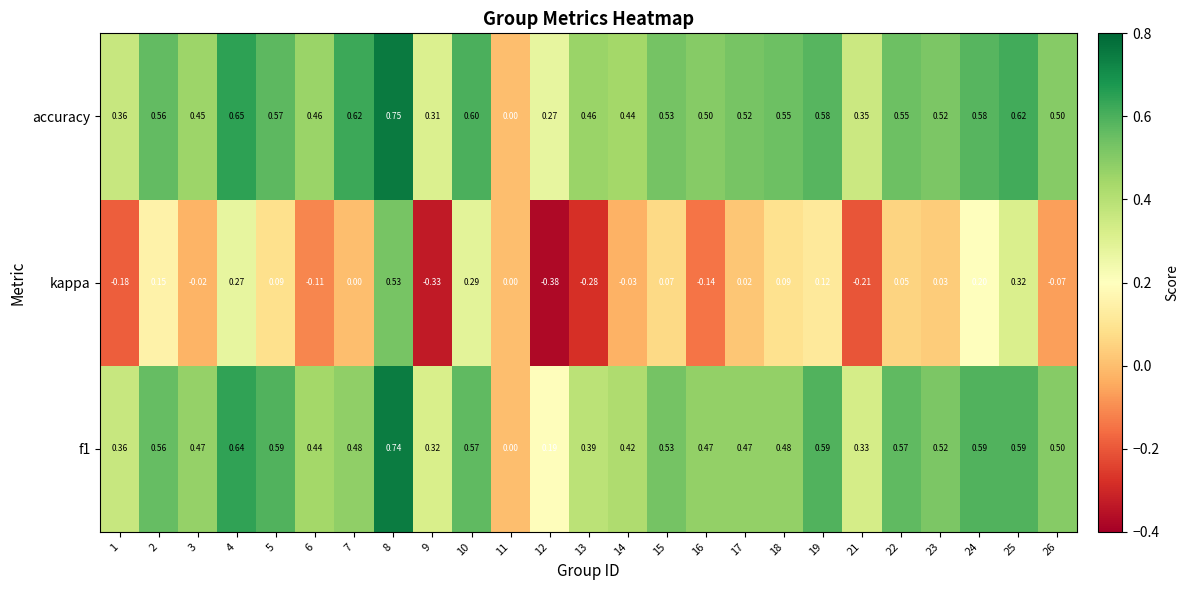

Which series has the largest range (max minus min)?

kappa